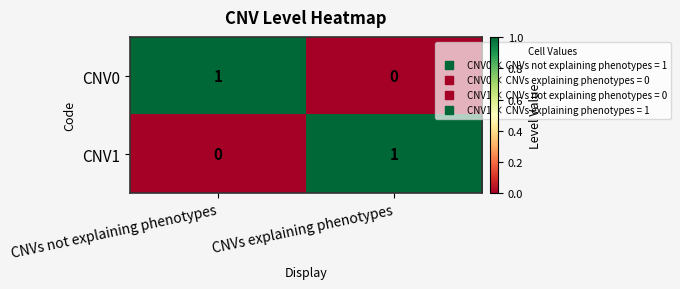

How many series are shown in this chart?

2